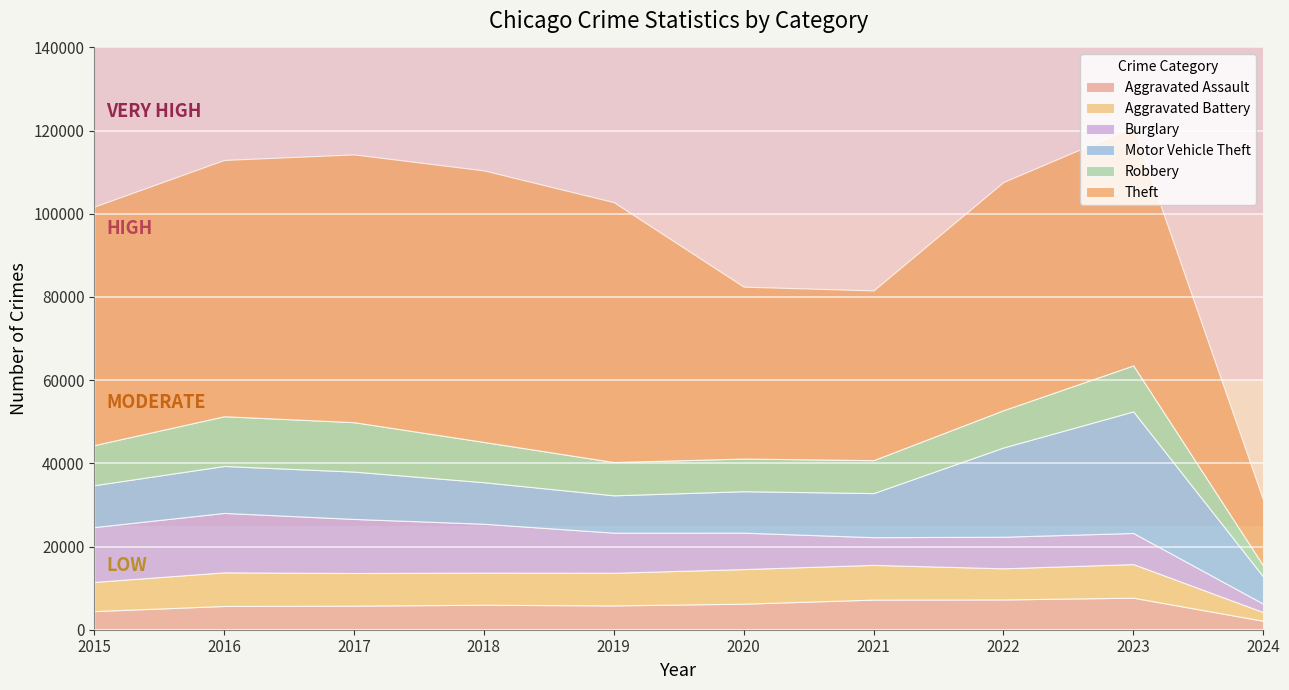

Which category has the lowest value across all series?

2024